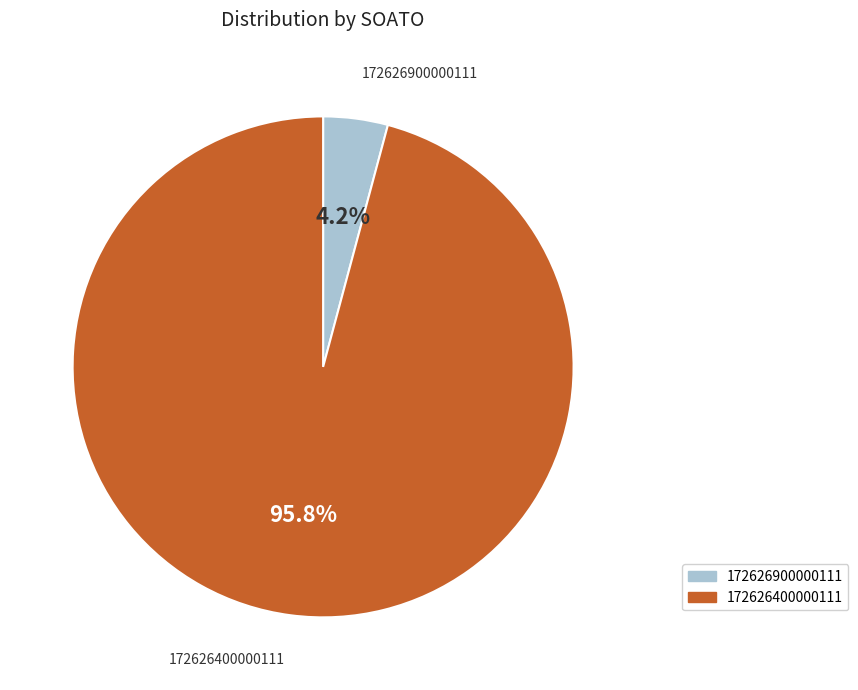

Which category has the biggest portion of the pie?

172626400000111